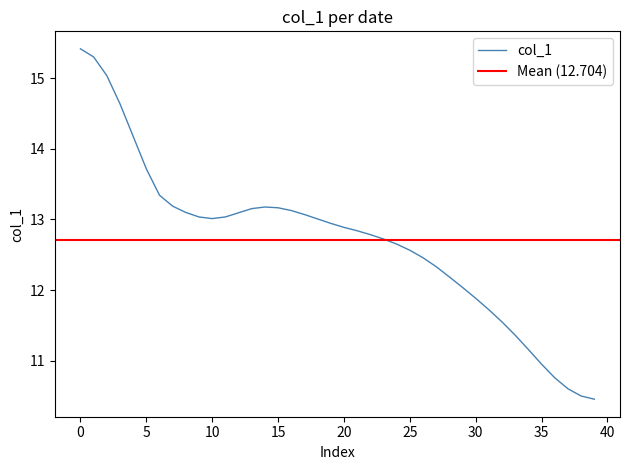

True or false: col_1 has a value of 12.9 at 20.

True